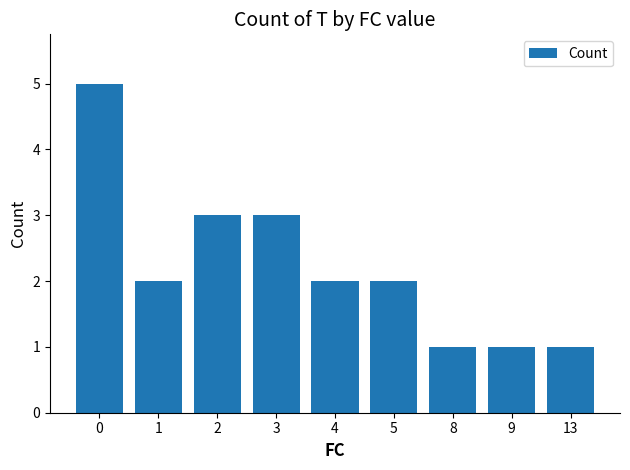

What is the ratio of the value at 1 to the value at 13?

2.0